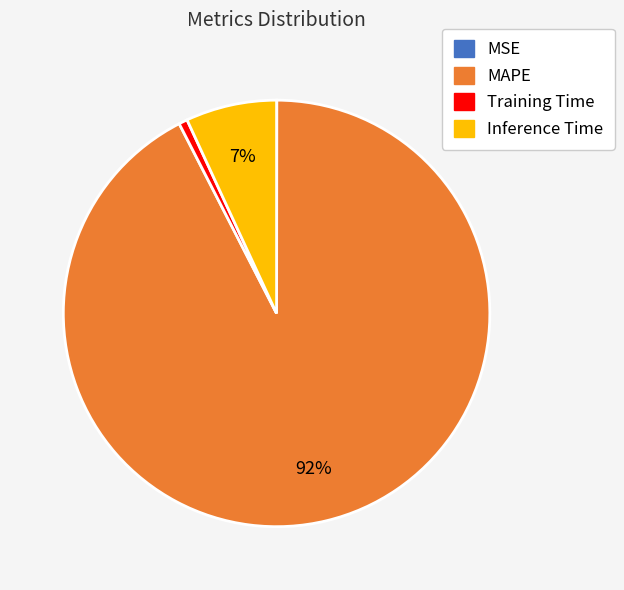

To the nearest percent, what is the difference between the largest and smallest slice percentages?

92%